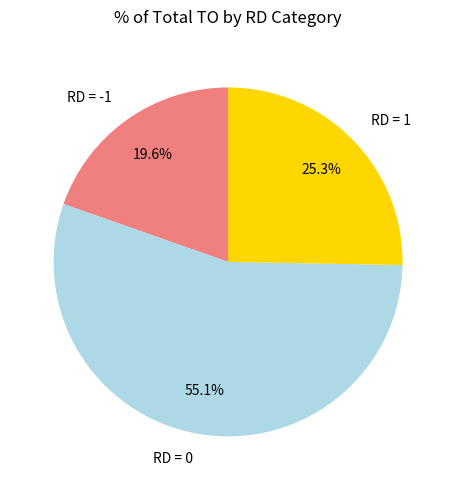

Is there any slice that represents more than half of the pie?

Yes